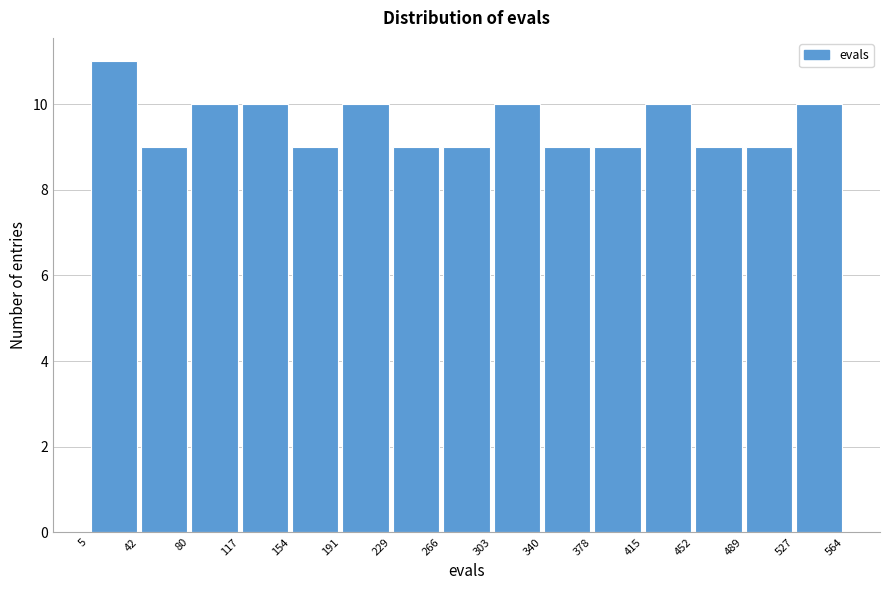

Which range on the x-axis has the tallest bar?

5 to 42